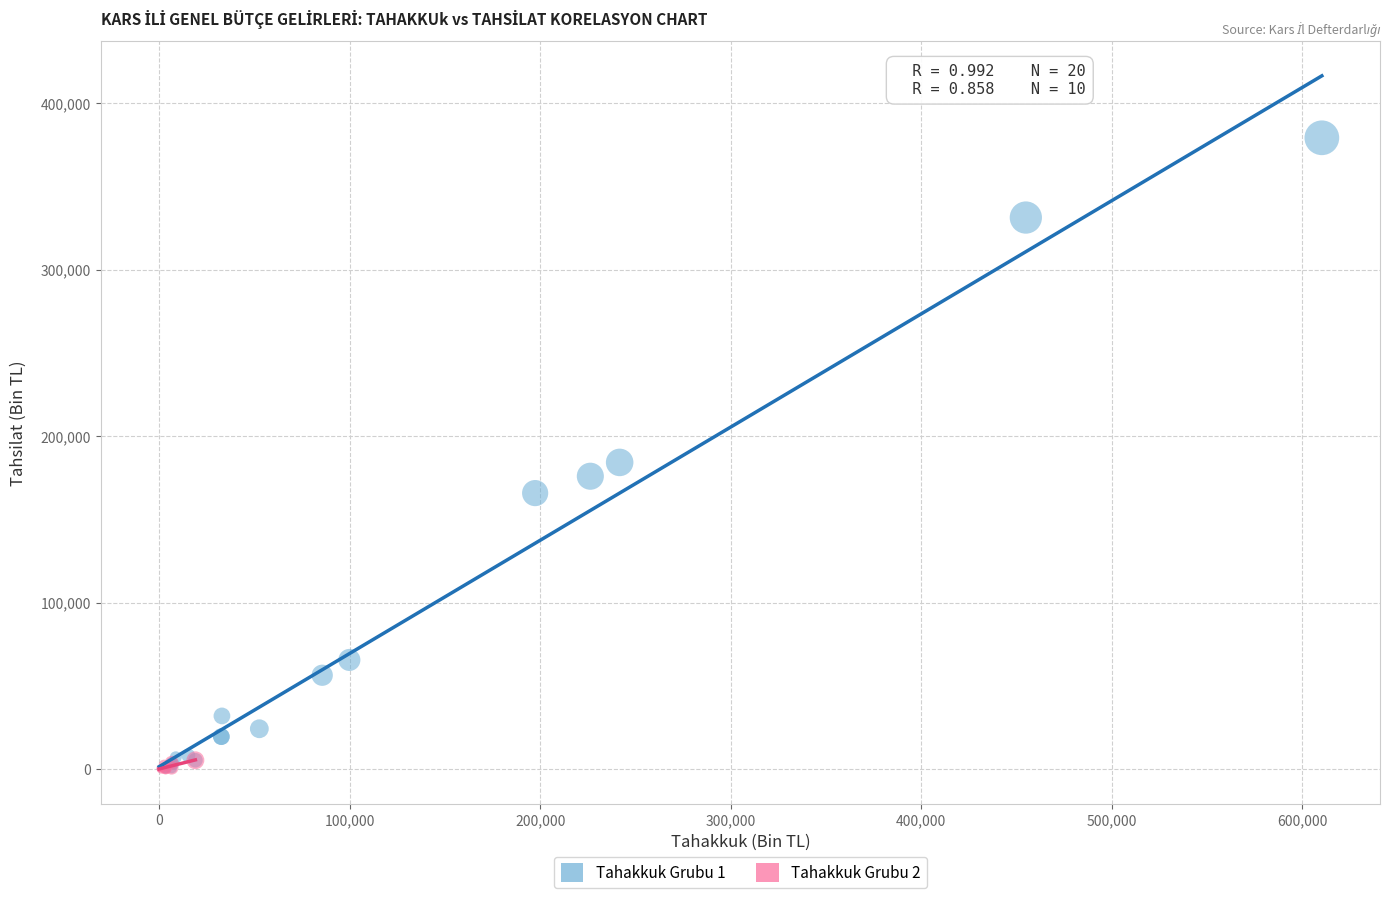

Which series contains the highest Y value?

Tahakkuk Grubu 1